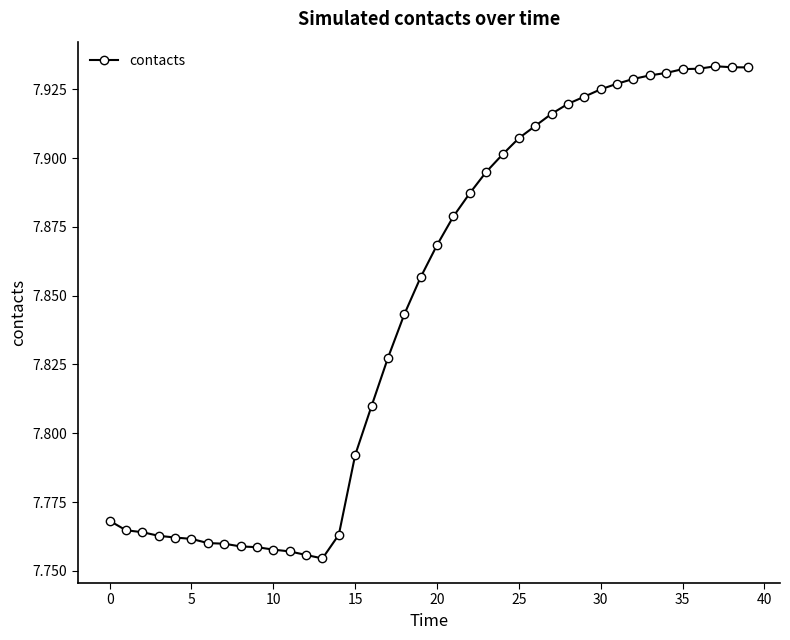

True or false: there are more than 0 points higher than both neighbors.

True